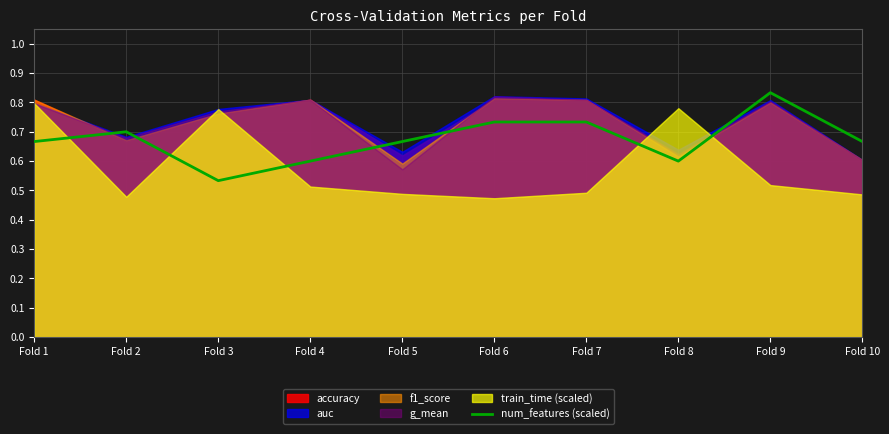

True or false: the data shows 1.0 at Fold 5.

False